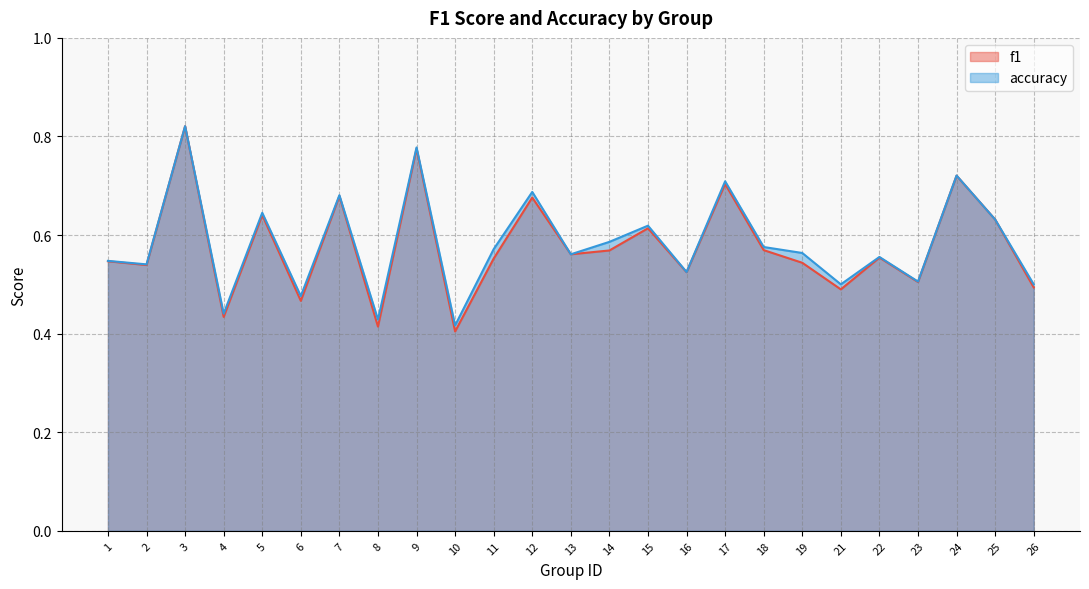

True or false: f1 has more than 1 points higher than both neighbors.

True